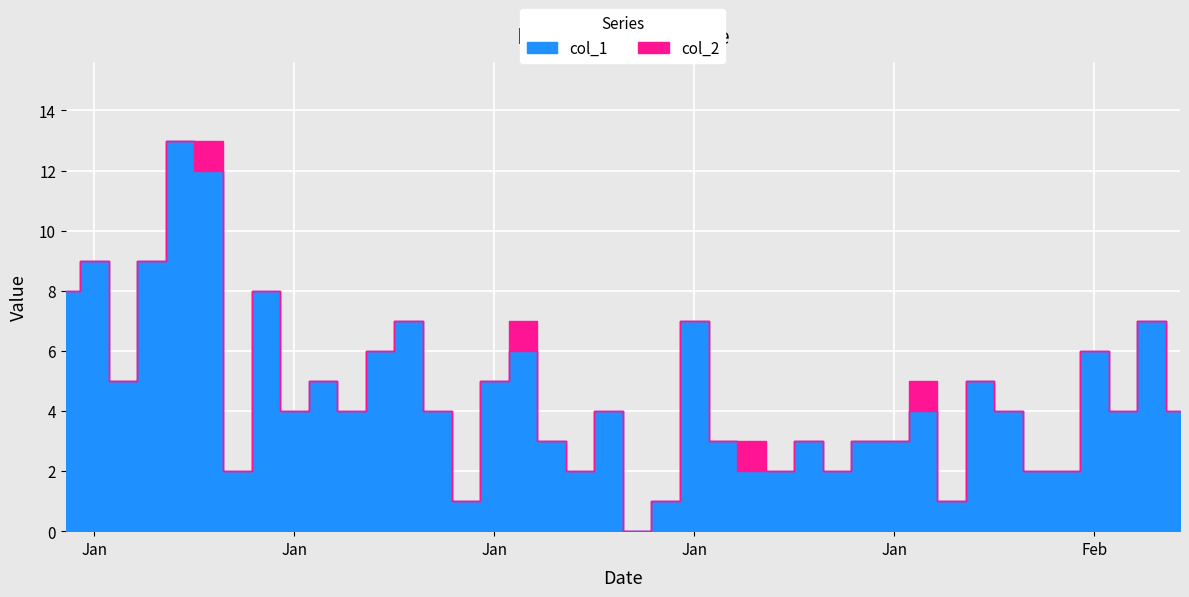

Reading left to right, list all the values displayed in this chart.

col_1: 8	9	5	9	13	12	2	8	4	5	4	6	7	4	1	5	6	3	2	4	0	1	7	3	2	2	3	2	3	3	4	1	5	4	2	2	6	4	7	4
col_2: 0	0	0	0	0	1	0	0	0	0	0	0	0	0	0	0	1	0	0	0	0	0	0	0	1	0	0	0	0	0	1	0	0	0	0	0	0	0	0	0